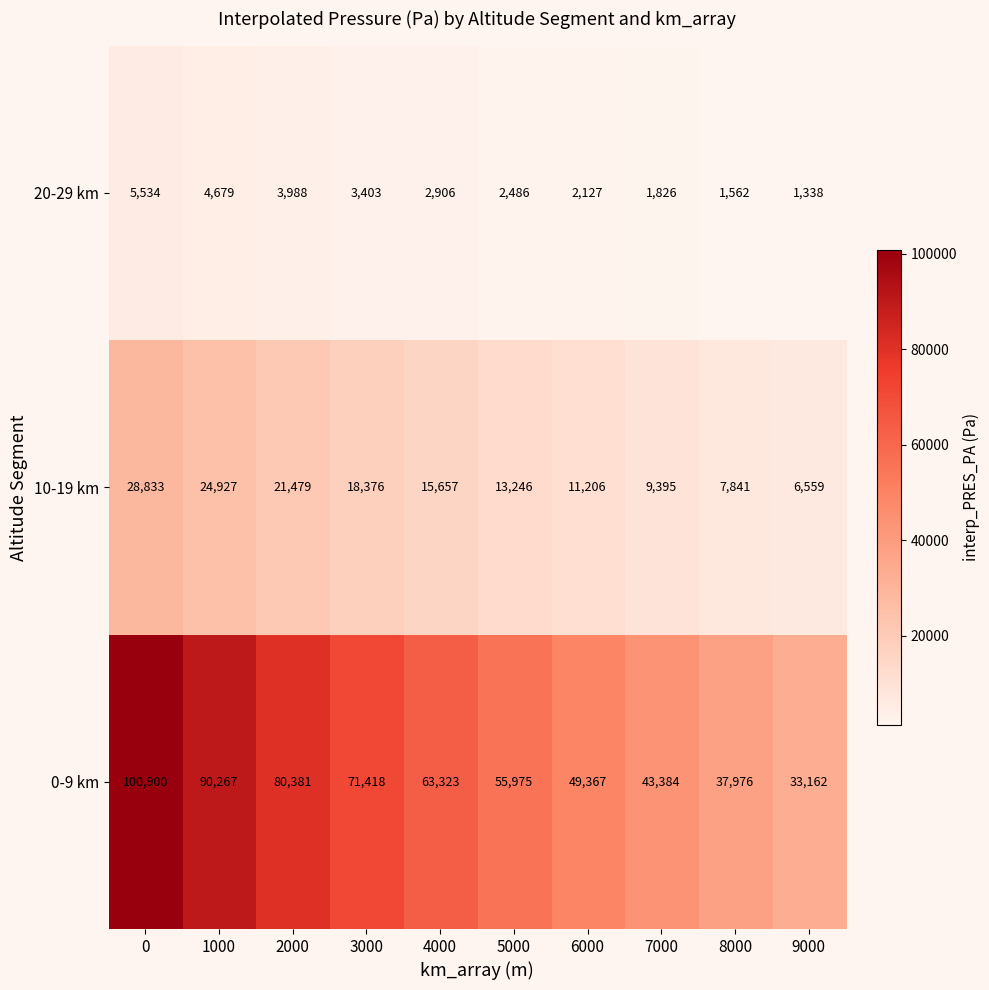

Between 5000 and 7000, which series saw the biggest shift?

0-9 km